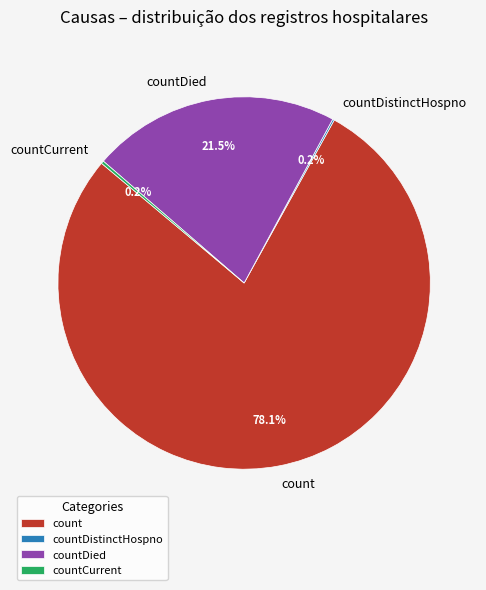

Is the sum of count and countDied greater than half?

Yes